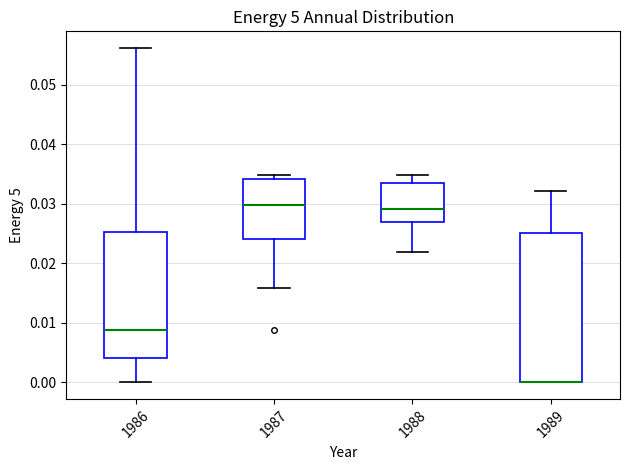

Reading left to right, transcribe this box plot: for each box, give where its median line is, the range the box spans, and where its two whiskers end, as read against the y-axis. The values are not printed on the chart, so give them approximately, as read against the axis.

1986: median 0.009, box 0.004 to 0.025, whiskers 0.000 to 0.056
1987: median 0.030, box 0.024 to 0.034, whiskers 0.016 to 0.035
1988: median 0.029, box 0.027 to 0.033, whiskers 0.022 to 0.035
1989: median 0.000 (drawn on the box's lower edge), box 0.000 to 0.025, whiskers 0.000 to 0.032